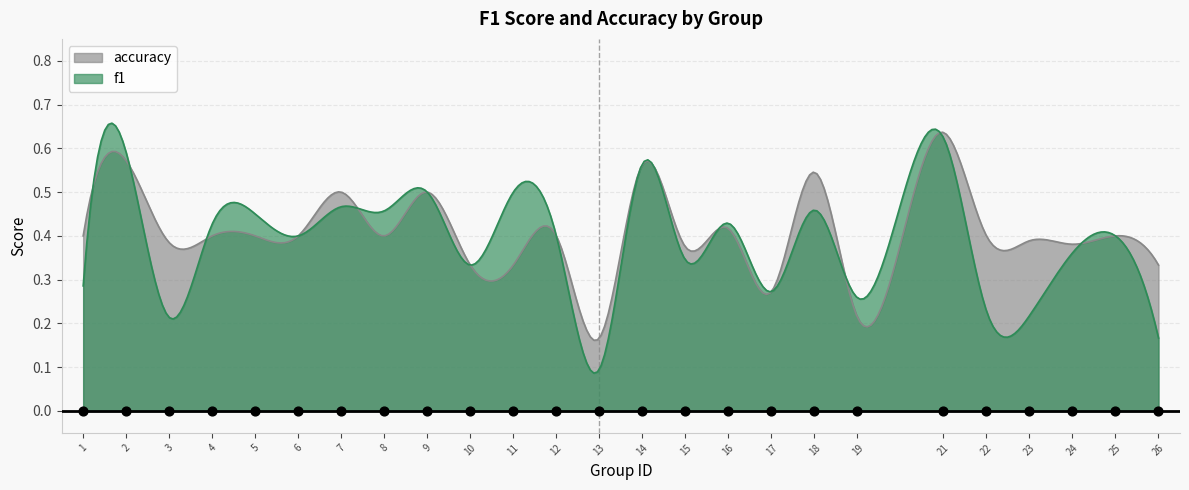

Which series has the largest total across all categories?

accuracy